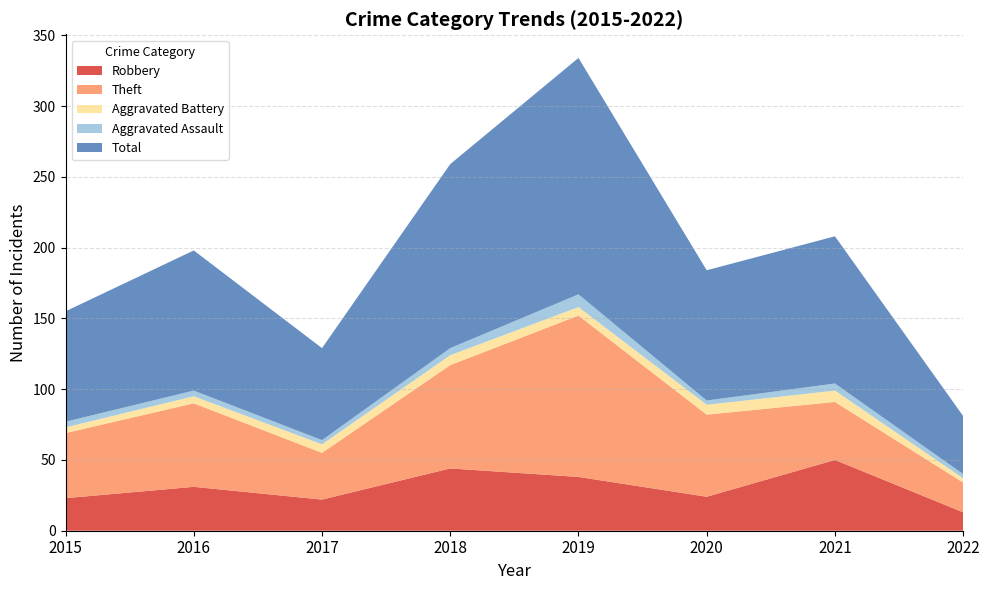

Reading left to right, what are all the values shown in this chart?

Robbery: 2015=23	2016=31	2017=22	2018=44	2019=38	2020=24	2021=50	2022=13
Theft: 2015=46	2016=59	2017=33	2018=73	2019=114	2020=58	2021=41	2022=21
Aggravated Battery: 2015=4	2016=5	2017=6	2018=7	2019=6	2020=7	2021=8	2022=3
Aggravated Assault: 2015=4	2016=4	2017=3	2018=5	2019=9	2020=3	2021=5	2022=3
Total: 2015=78	2016=99	2017=65	2018=130	2019=167	2020=92	2021=104	2022=41